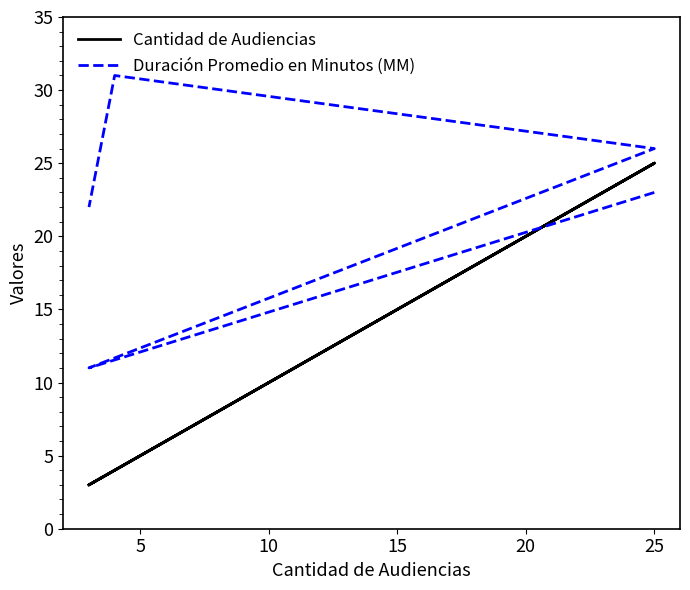

What are all the series names shown in the legend?

Cantidad de Audiencias, Duración Promedio en Minutos (MM)